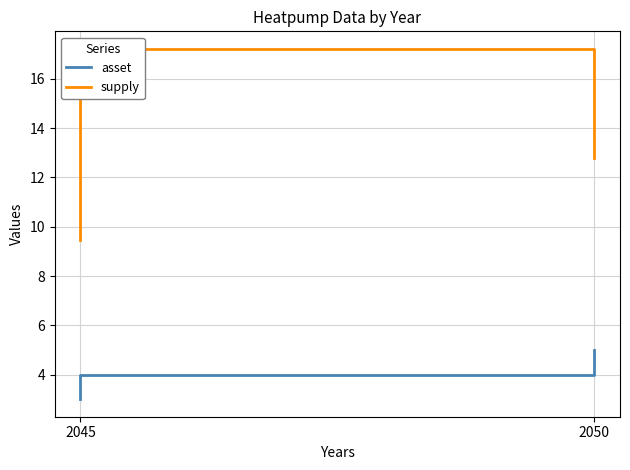

Which has a higher value, 2050 or 2050?

2050